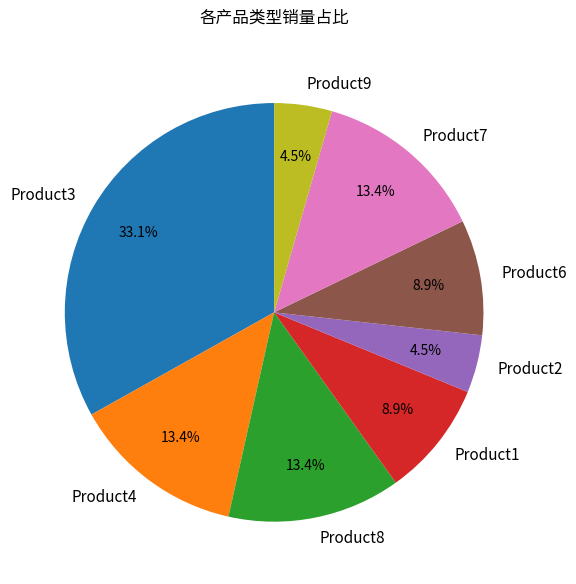

Approximately how many times larger is the value at Product8 compared to Product6?

1.5